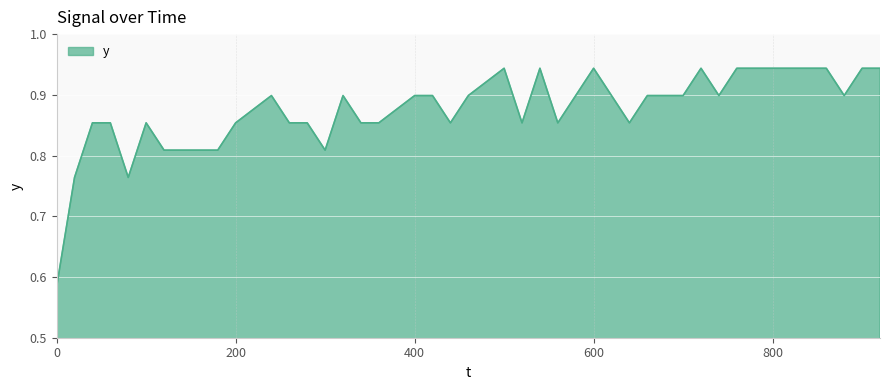

What is the difference between the maximum and minimum values?

0.4